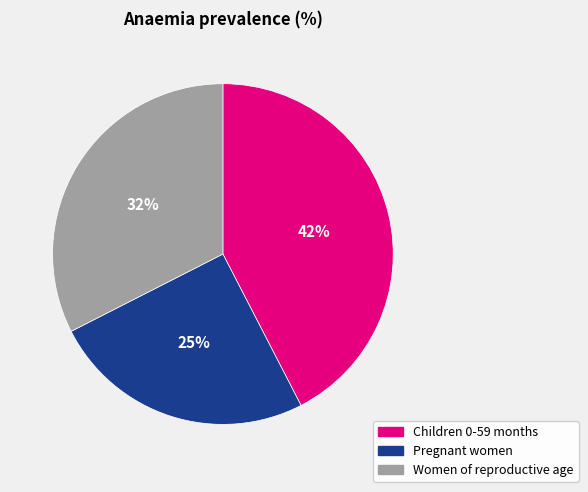

To the nearest percent, what portion does Children 0-59 months represent?

42%